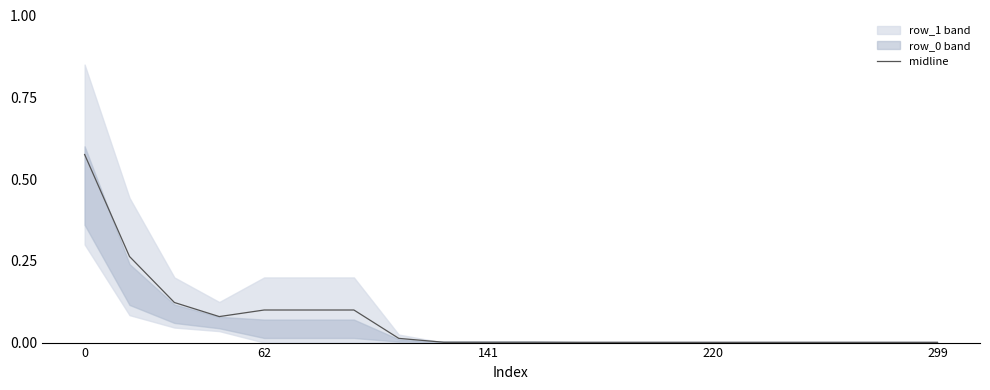

Is it true that the value at 6 is 0.0?

False